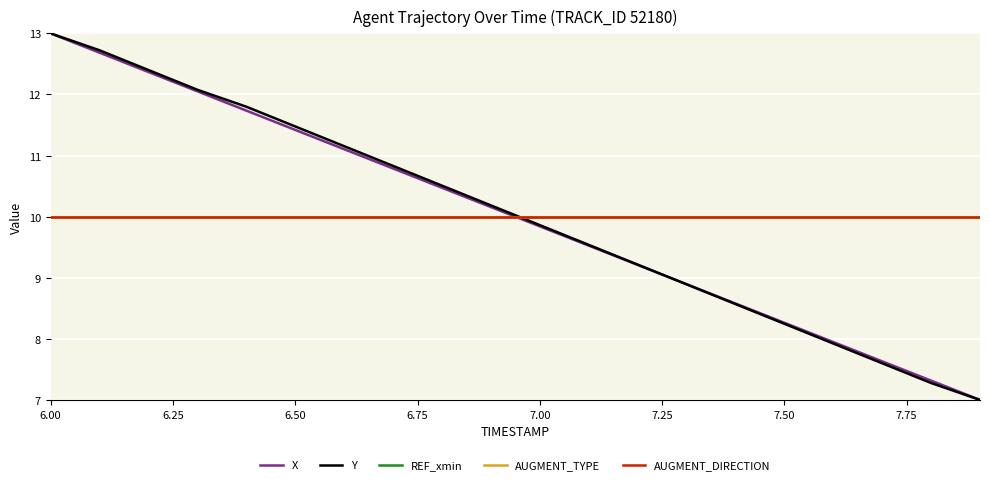

What is the highest value of the AUGMENT_DIRECTION series?

10.0